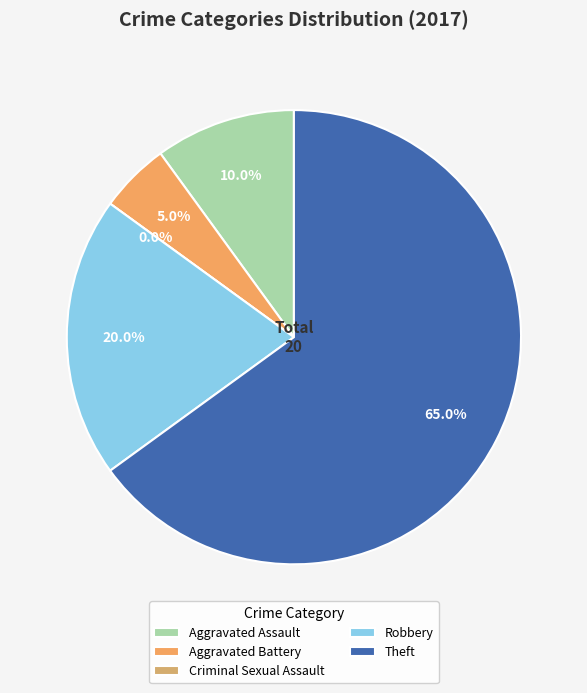

Count the number of slices in the pie.

5